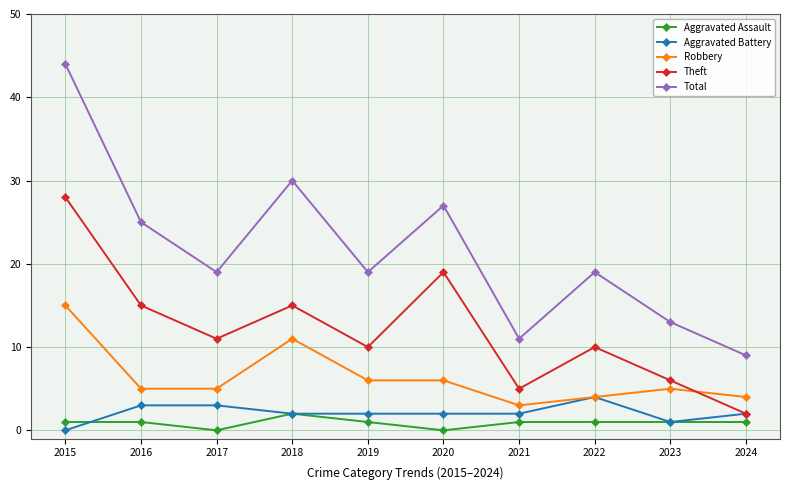

In Total, how many points are higher than both neighbors (excluding endpoints)?

3